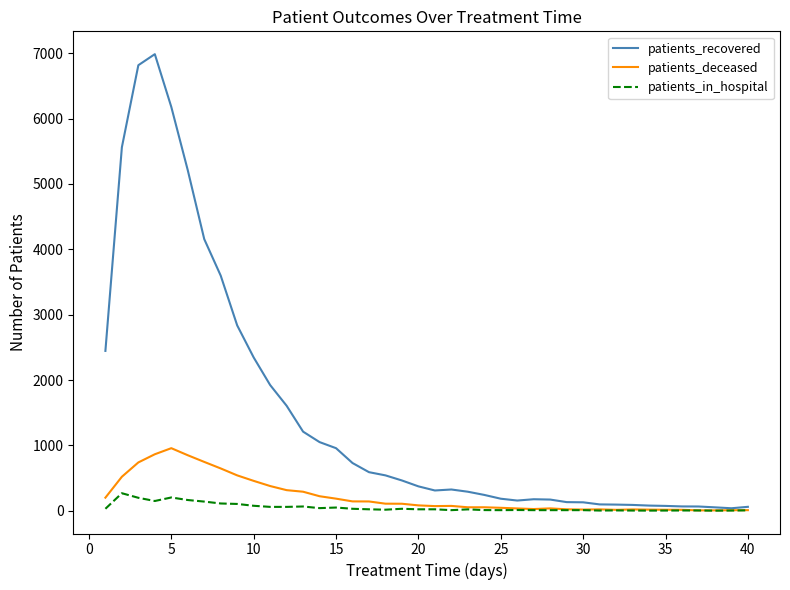

What is the average value of the patients_recovered series?

1461